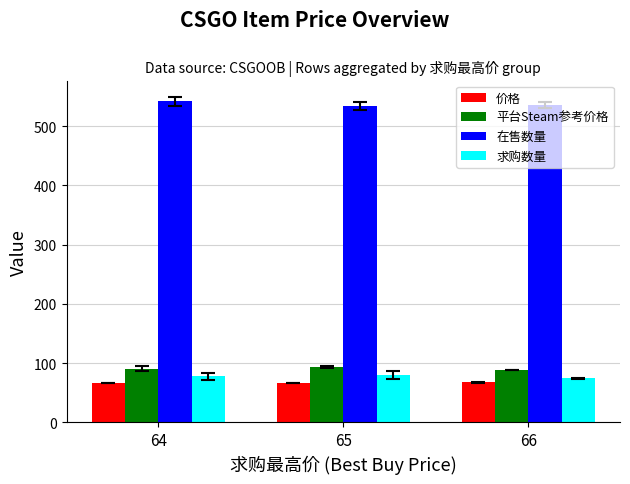

What are all the series names shown in the legend?

价格, 平台Steam参考价格, 在售数量, 求购数量